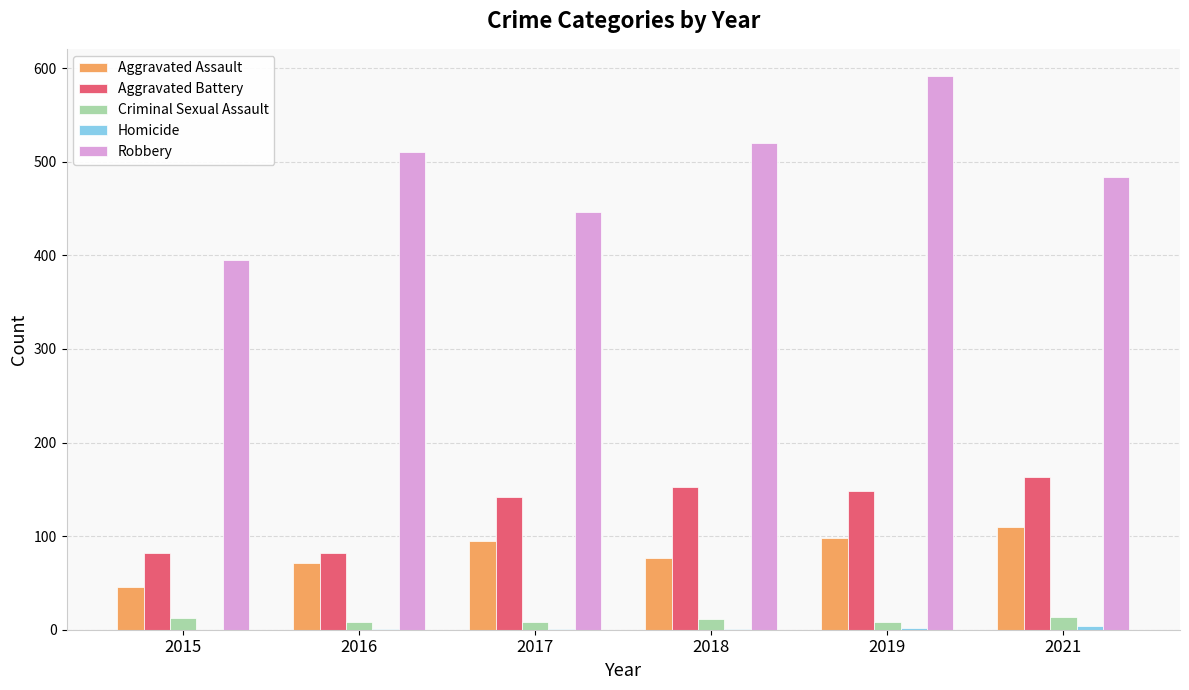

What is the greatest value displayed?

591